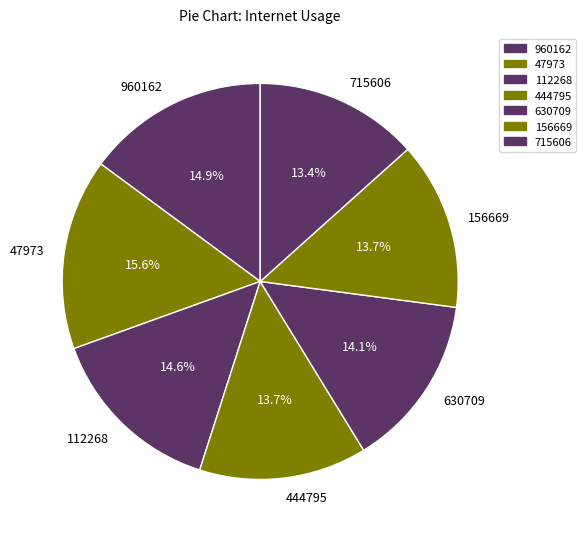

Which slice is the largest?

47973